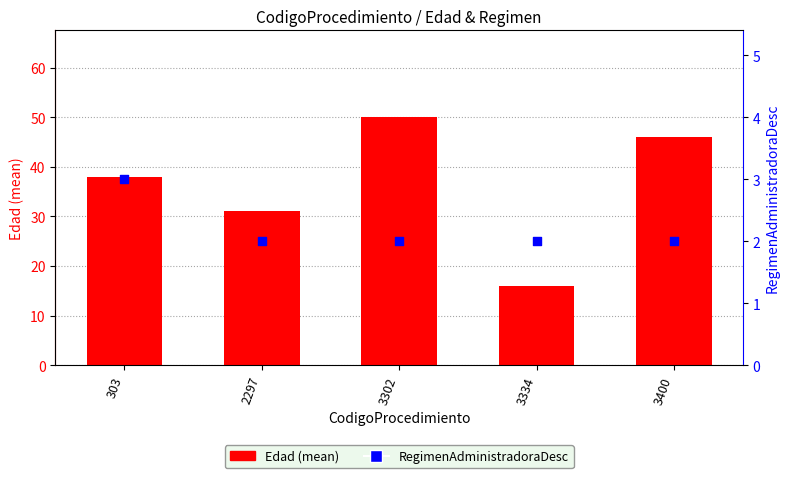

At how many categories does at least one series exceed 30?

4